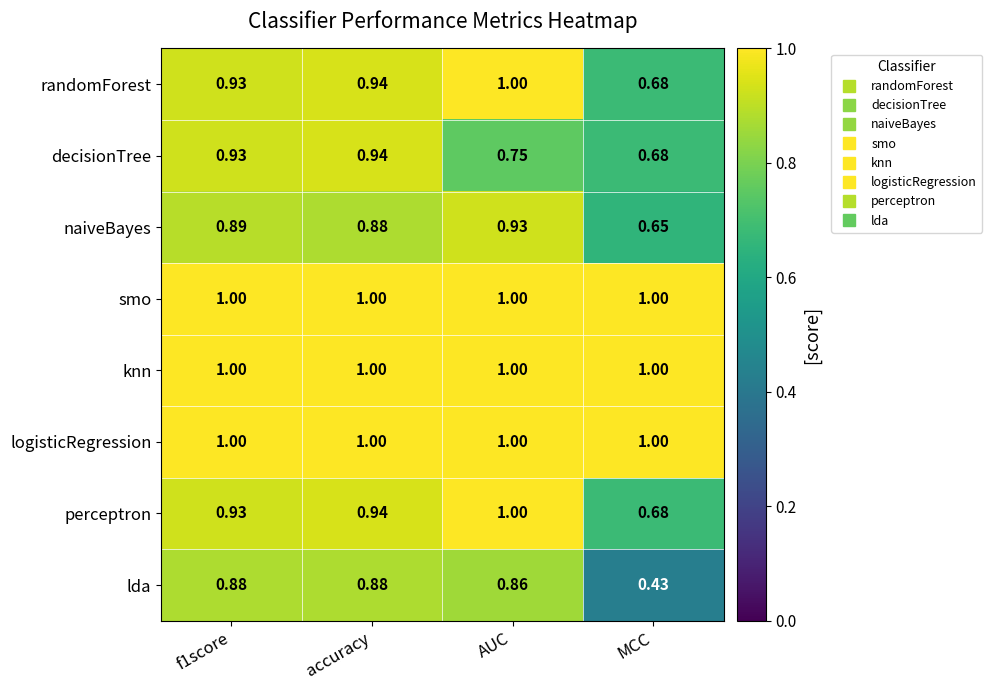

Which category has the lowest value in the naiveBayes series?

MCC